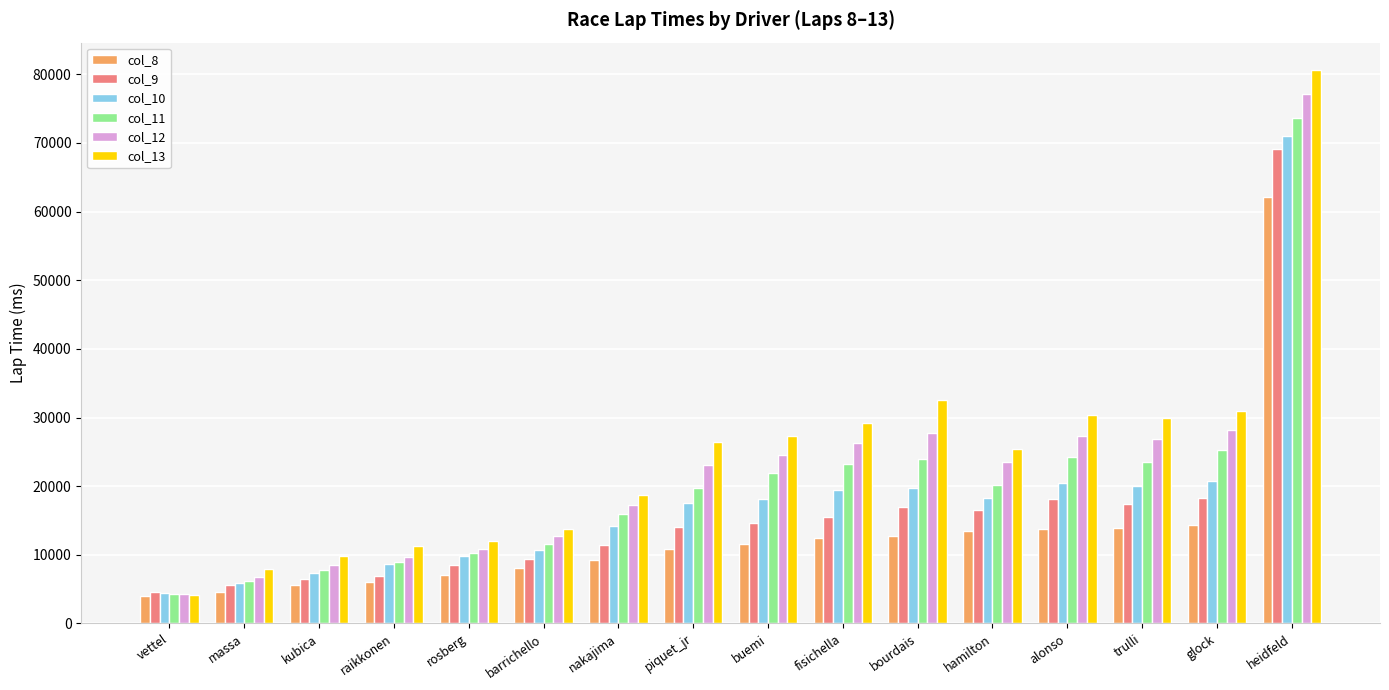

Count the number of categories in the chart.

16